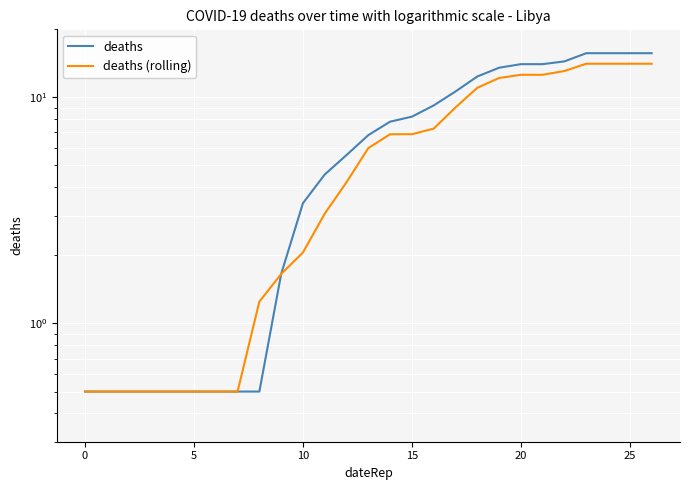

Which series has the largest total across all categories?

deaths